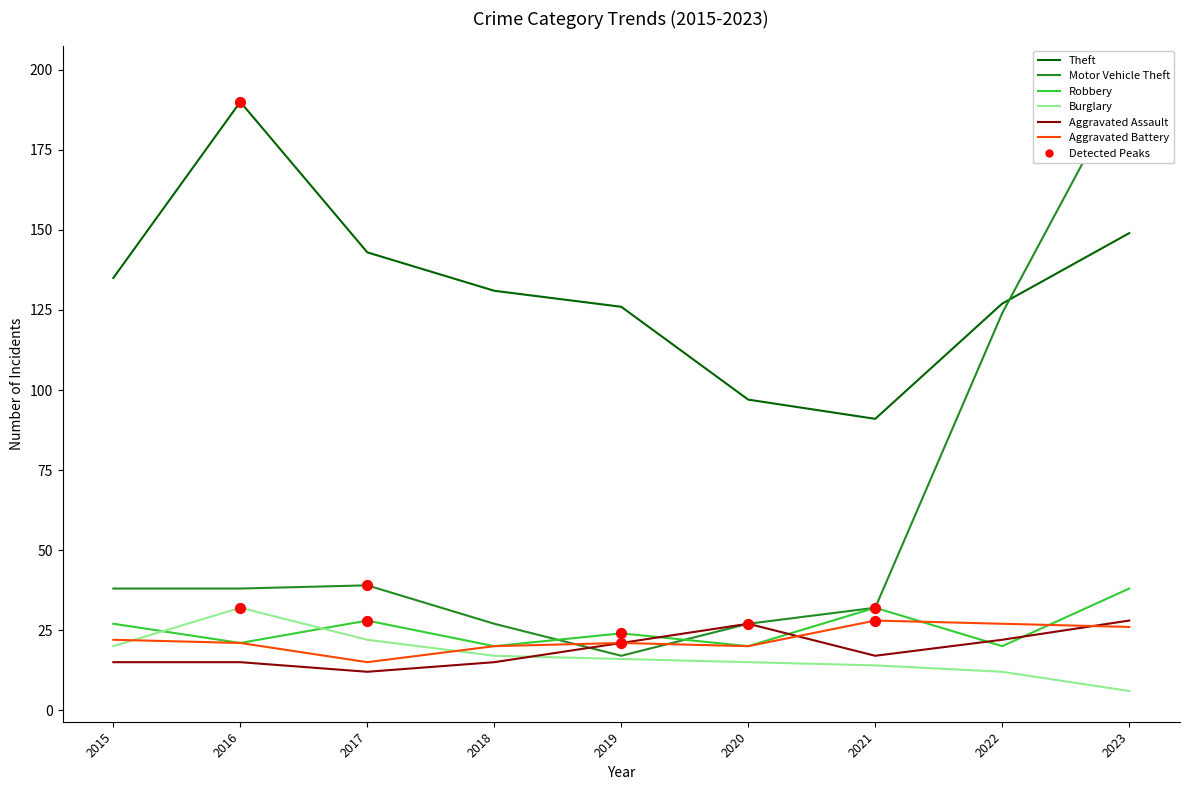

At how many categories does at least one series exceed 16?

9